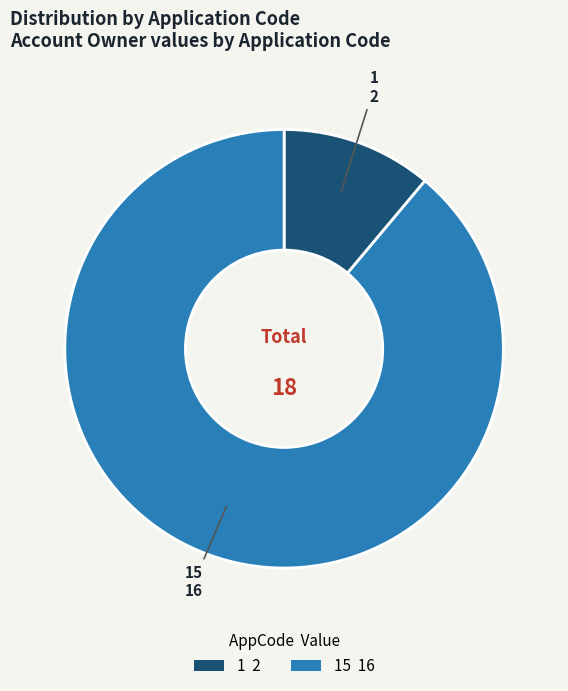

Is there any slice that represents more than half of the pie?

Yes